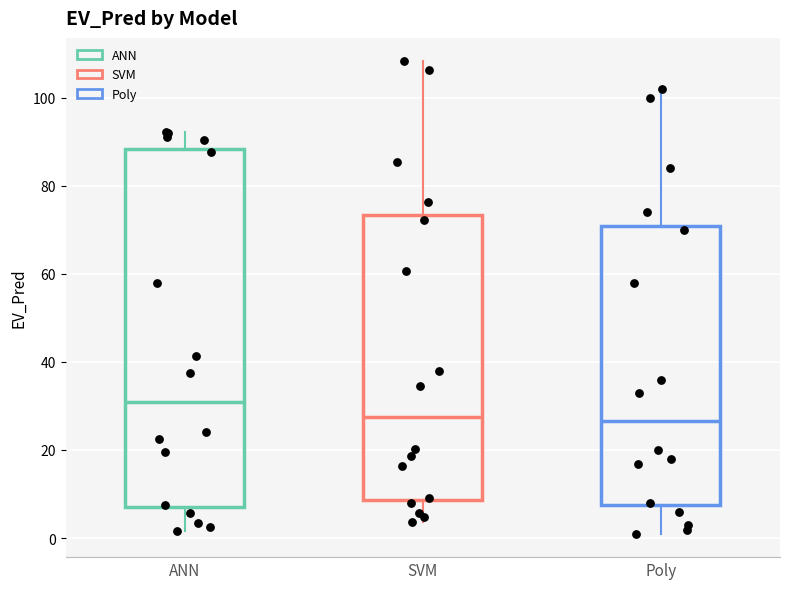

Which box is the tallest, from its lower edge to its upper edge?

ANN